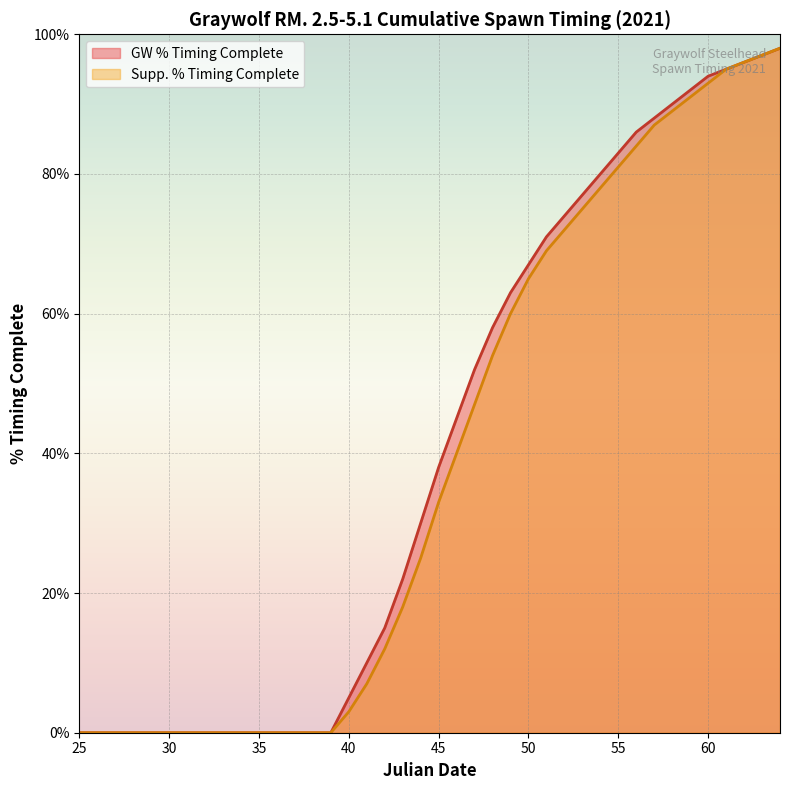

What is the maximum value for Supp. % Timing Complete?

98